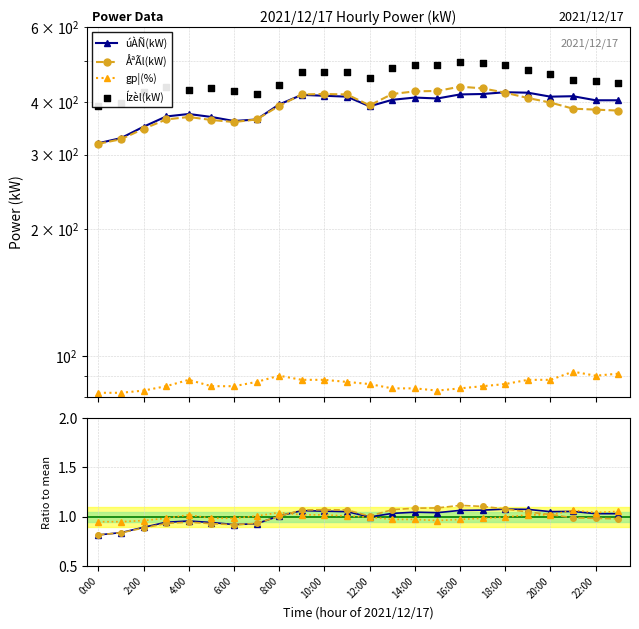

At how many categories does at least one series exceed 465?

11